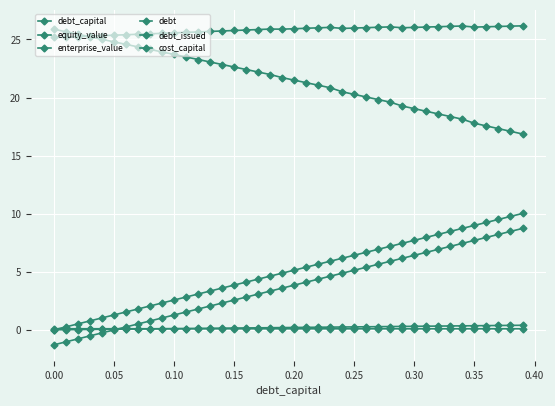

How many lines are shown in the chart?

6